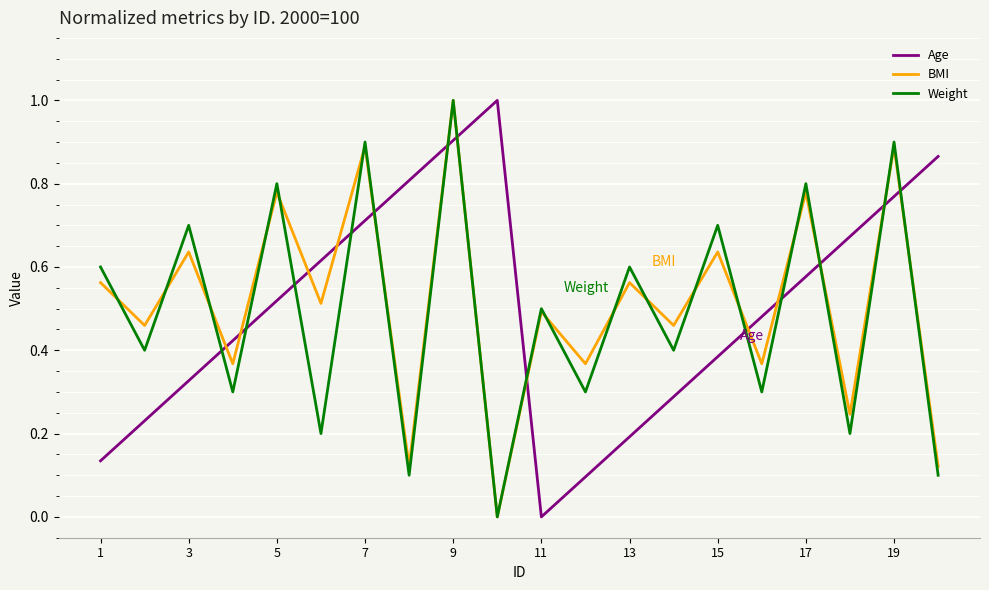

After their last crossing, which series has the higher values: Age or Weight?

Age